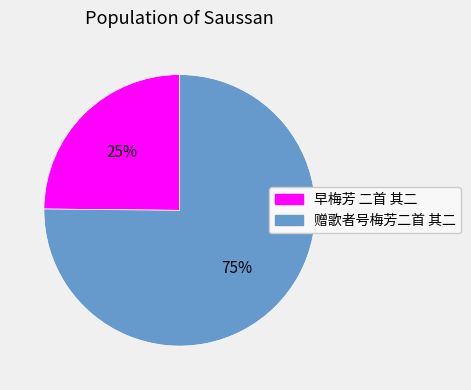

To the nearest percent, what is the difference between the largest and smallest slice percentages?

50%